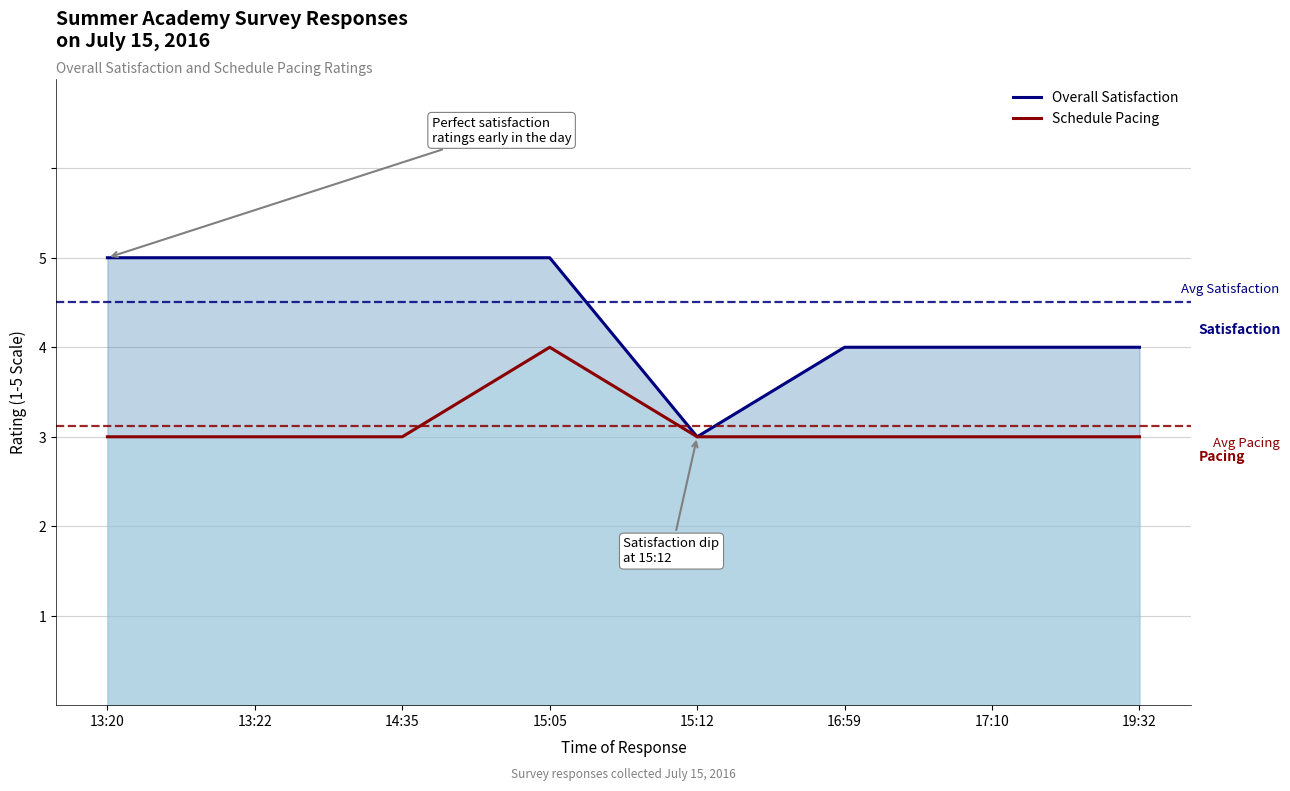

True or false: Schedule Pacing and Overall Satisfaction cross at least once.

False